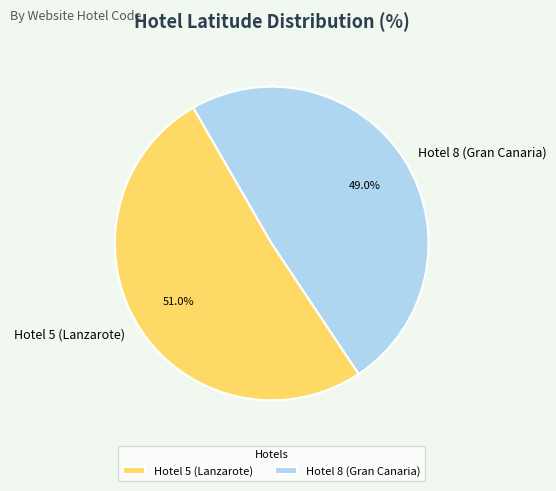

To the nearest percent, what is the difference between the largest and smallest slice percentages?

2%